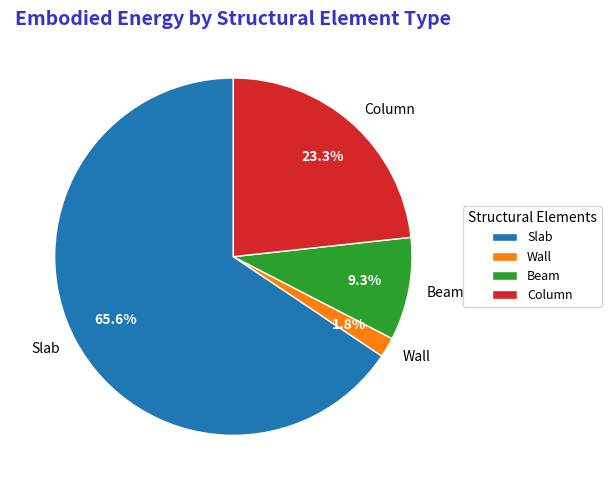

What is the ratio of the value at Beam to the value at Slab?

0.1